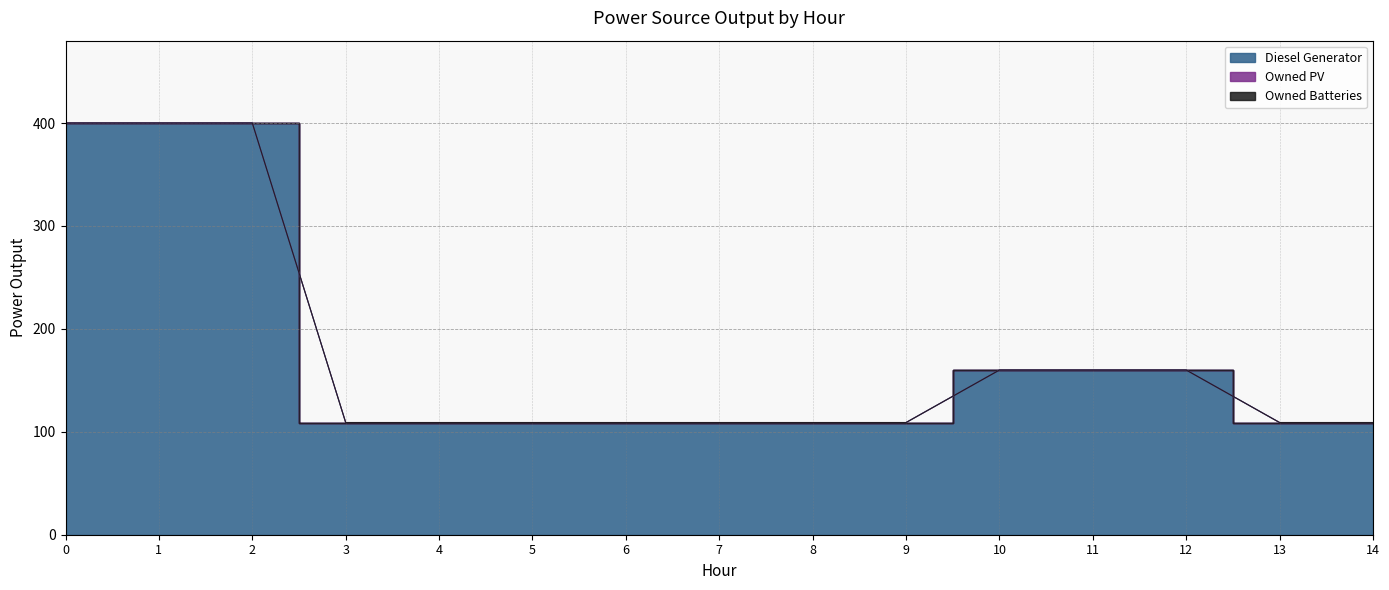

True or false: Owned PV has more than 1 points higher than both neighbors.

False